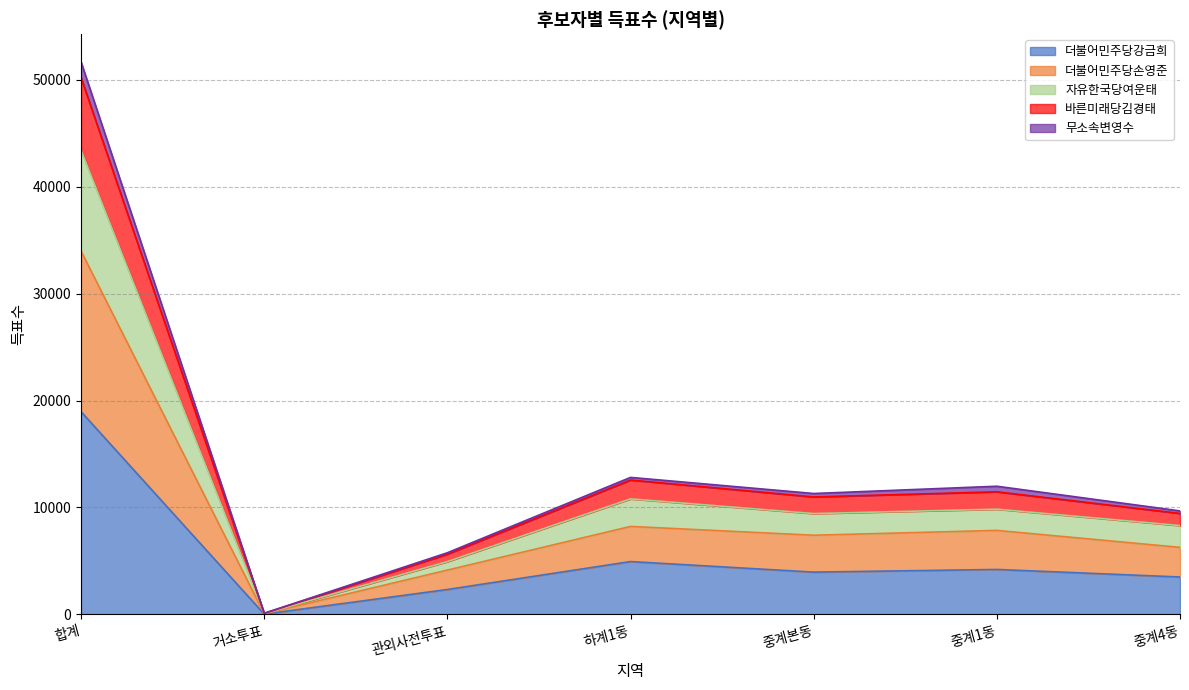

What is the total value across all series at 합계?

51690